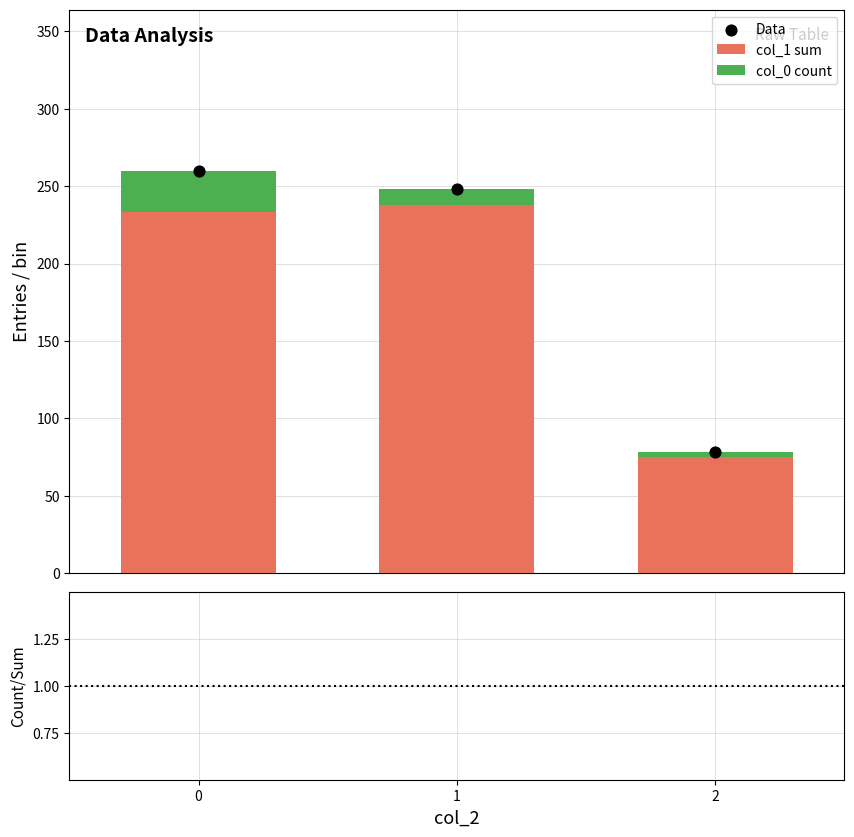

Which series has the largest total across all categories?

Data